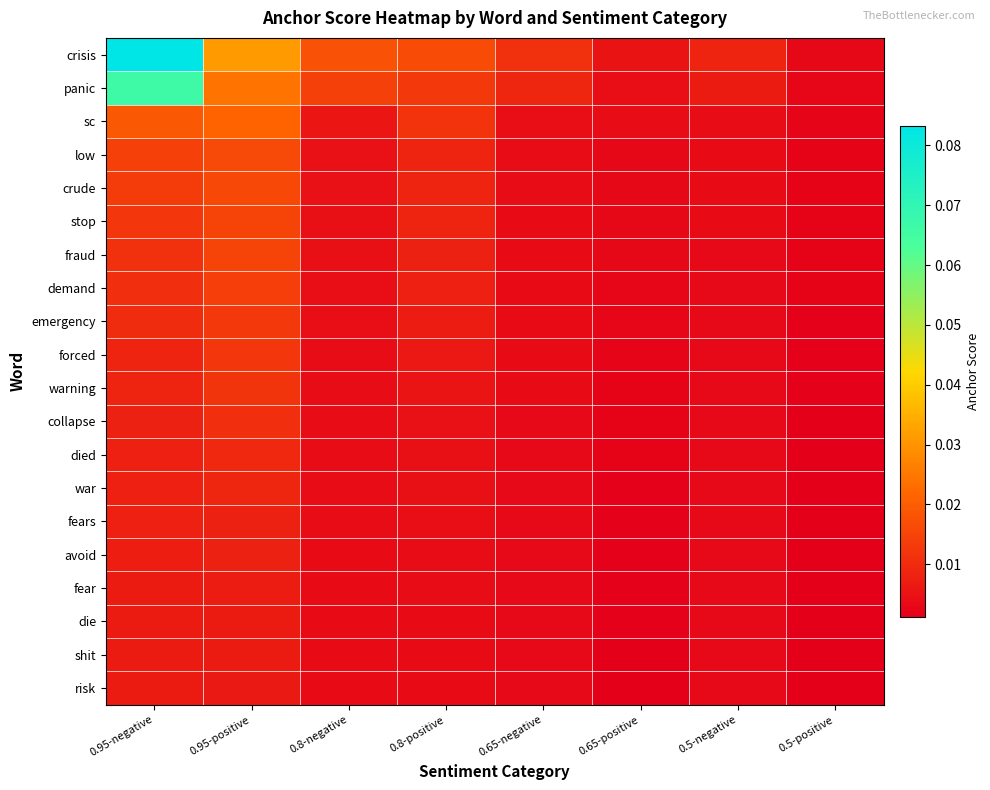

Reading left to right, extract all data points from this chart.

crisis: 0.95-negative=0.1	0.95-positive=0.0	0.8-negative=0.0	0.8-positive=0.0	0.65-negative=0.0	0.65-positive=0.0	0.5-negative=0.0	0.5-positive=0.0
panic: 0.95-negative=0.1	0.95-positive=0.0	0.8-negative=0.0	0.8-positive=0.0	0.65-negative=0.0	0.65-positive=0.0	0.5-negative=0.0	0.5-positive=0.0
sc: 0.95-negative=0.0	0.95-positive=0.0	0.8-negative=0.0	0.8-positive=0.0	0.65-negative=0.0	0.65-positive=0.0	0.5-negative=0.0	0.5-positive=0.0
low: 0.95-negative=0.0	0.95-positive=0.0	0.8-negative=0.0	0.8-positive=0.0	0.65-negative=0.0	0.65-positive=0.0	0.5-negative=0.0	0.5-positive=0.0
crude: 0.95-negative=0.0	0.95-positive=0.0	0.8-negative=0.0	0.8-positive=0.0	0.65-negative=0.0	0.65-positive=0.0	0.5-negative=0.0	0.5-positive=0.0
stop: 0.95-negative=0.0	0.95-positive=0.0	0.8-negative=0.0	0.8-positive=0.0	0.65-negative=0.0	0.65-positive=0.0	0.5-negative=0.0	0.5-positive=0.0
fraud: 0.95-negative=0.0	0.95-positive=0.0	0.8-negative=0.0	0.8-positive=0.0	0.65-negative=0.0	0.65-positive=0.0	0.5-negative=0.0	0.5-positive=0.0
demand: 0.95-negative=0.0	0.95-positive=0.0	0.8-negative=0.0	0.8-positive=0.0	0.65-negative=0.0	0.65-positive=0.0	0.5-negative=0.0	0.5-positive=0.0
emergency: 0.95-negative=0.0	0.95-positive=0.0	0.8-negative=0.0	0.8-positive=0.0	0.65-negative=0.0	0.65-positive=0.0	0.5-negative=0.0	0.5-positive=0.0
forced: 0.95-negative=0.0	0.95-positive=0.0	0.8-negative=0.0	0.8-positive=0.0	0.65-negative=0.0	0.65-positive=0.0	0.5-negative=0.0	0.5-positive=0.0
warning: 0.95-negative=0.0	0.95-positive=0.0	0.8-negative=0.0	0.8-positive=0.0	0.65-negative=0.0	0.65-positive=0.0	0.5-negative=0.0	0.5-positive=0.0
collapse: 0.95-negative=0.0	0.95-positive=0.0	0.8-negative=0.0	0.8-positive=0.0	0.65-negative=0.0	0.65-positive=0.0	0.5-negative=0.0	0.5-positive=0.0
died: 0.95-negative=0.0	0.95-positive=0.0	0.8-negative=0.0	0.8-positive=0.0	0.65-negative=0.0	0.65-positive=0.0	0.5-negative=0.0	0.5-positive=0.0
war: 0.95-negative=0.0	0.95-positive=0.0	0.8-negative=0.0	0.8-positive=0.0	0.65-negative=0.0	0.65-positive=0.0	0.5-negative=0.0	0.5-positive=0.0
fears: 0.95-negative=0.0	0.95-positive=0.0	0.8-negative=0.0	0.8-positive=0.0	0.65-negative=0.0	0.65-positive=0.0	0.5-negative=0.0	0.5-positive=0.0
avoid: 0.95-negative=0.0	0.95-positive=0.0	0.8-negative=0.0	0.8-positive=0.0	0.65-negative=0.0	0.65-positive=0.0	0.5-negative=0.0	0.5-positive=0.0
fear: 0.95-negative=0.0	0.95-positive=0.0	0.8-negative=0.0	0.8-positive=0.0	0.65-negative=0.0	0.65-positive=0.0	0.5-negative=0.0	0.5-positive=0.0
die: 0.95-negative=0.0	0.95-positive=0.0	0.8-negative=0.0	0.8-positive=0.0	0.65-negative=0.0	0.65-positive=0.0	0.5-negative=0.0	0.5-positive=0.0
shit: 0.95-negative=0.0	0.95-positive=0.0	0.8-negative=0.0	0.8-positive=0.0	0.65-negative=0.0	0.65-positive=0.0	0.5-negative=0.0	0.5-positive=0.0
risk: 0.95-negative=0.0	0.95-positive=0.0	0.8-negative=0.0	0.8-positive=0.0	0.65-negative=0.0	0.65-positive=0.0	0.5-negative=0.0	0.5-positive=0.0